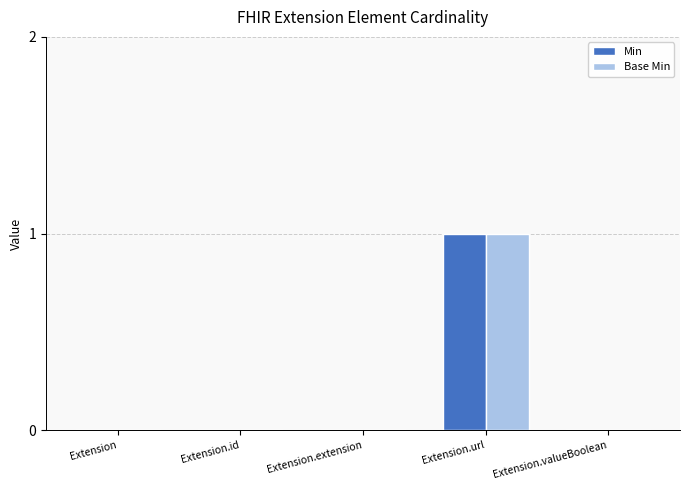

Is it true that Min equals 1 at Extension.url?

True